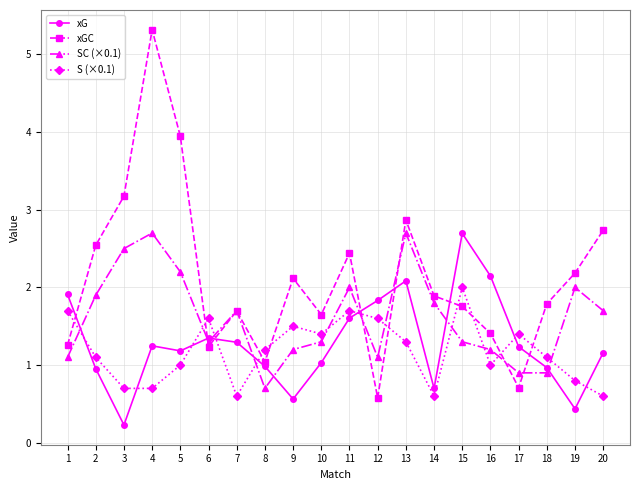

True or false: S (×0.1) has a value of 1.5 at 9.

True